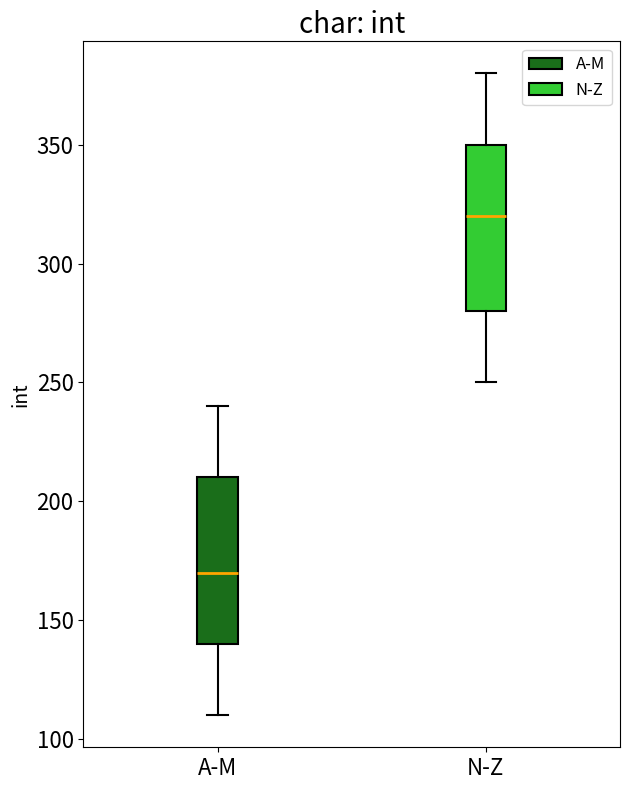

Reading left to right, transcribe this box plot: for each box, give where its median line is, the range the box spans, and where its two whiskers end, as read against the y-axis. The values are not printed on the chart, so give them approximately, as read against the axis.

A-M: median 170, box 140 to 210, whiskers 110 to 240
N-Z: median 320, box 280 to 350, whiskers 250 to 380